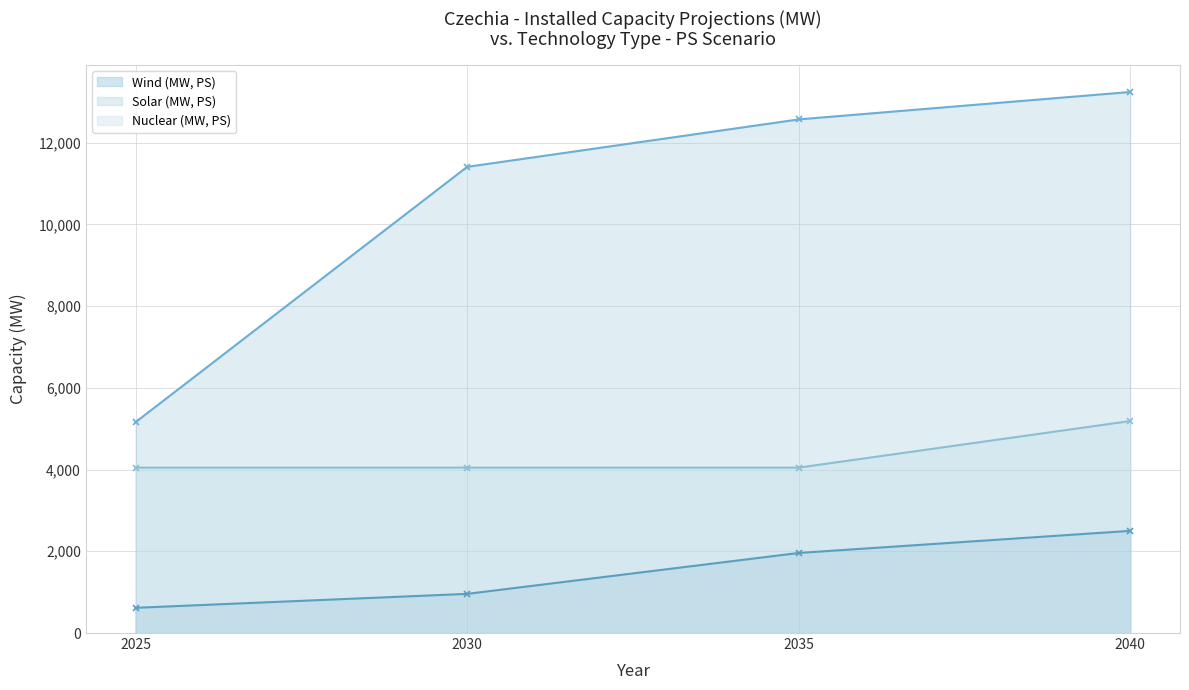

List the series in order of their peak value, highest first.

Solar (MW, PS), Nuclear (MW, PS), Wind (MW, PS)